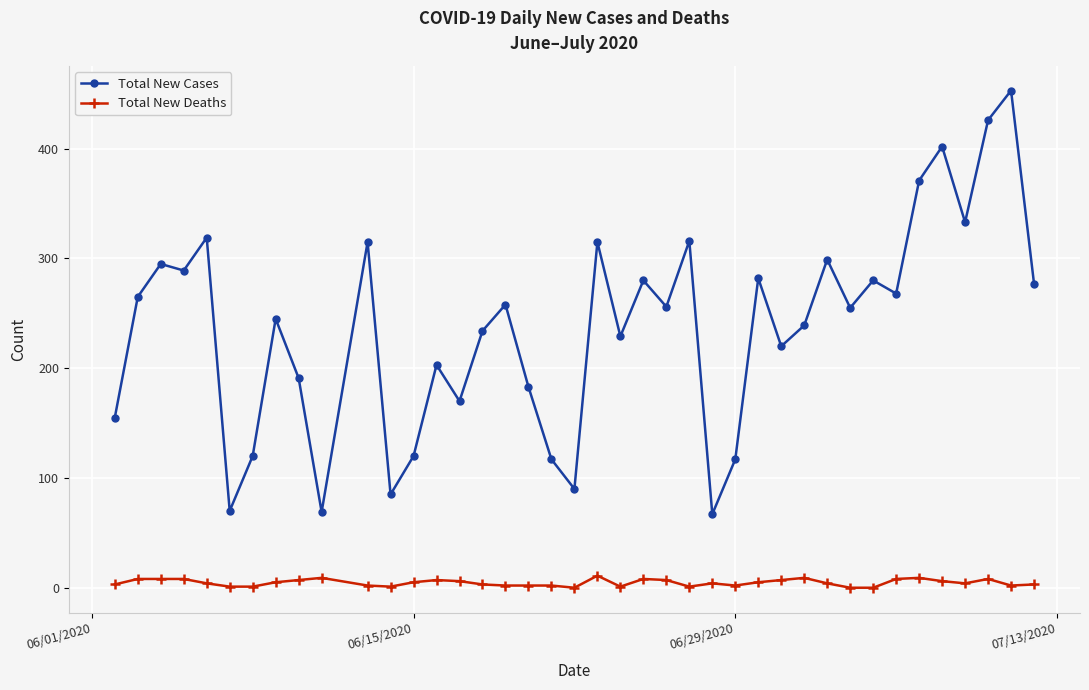

True or false: Total New Deaths has more than 0 interior local peaks.

True